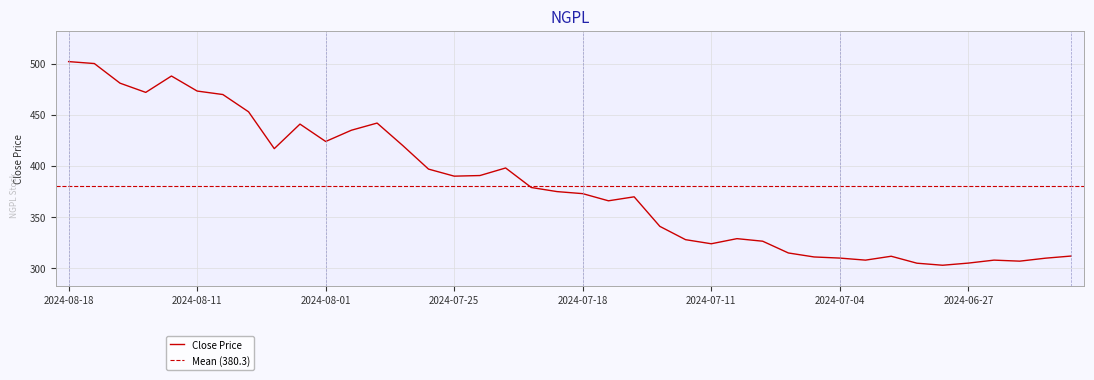

Reading left to right, list all the values displayed in this chart.

2024-08-18=502.1	2024-08-15=500.2	2024-08-14=481.0	2024-08-13=472.0	2024-08-12=488.0	2024-08-11=473.3	2024-08-08=469.9	2024-08-07=453.0	2024-08-06=417.0	2024-08-05=441.0	2024-08-01=424.0	2024-07-31=435.0	2024-07-30=442.0	2024-07-29=420.0	2024-07-28=397.0	2024-07-25=390.1	2024-07-24=390.7	2024-07-23=398.1	2024-07-22=379.0	2024-07-21=375.0	2024-07-18=373.0	2024-07-17=366.0	2024-07-16=369.9	2024-07-15=341.0	2024-07-14=328.0	2024-07-11=324.0	2024-07-10=329.0	2024-07-09=326.5	2024-07-08=315.0	2024-07-07=311.1	2024-07-04=310.0	2024-07-03=308.0	2024-07-02=311.8	2024-07-01=305.0	2024-06-30=303.0	2024-06-27=305.1	2024-06-26=308.0	2024-06-25=307.0	2024-06-24=309.9	2024-06-23=312.0